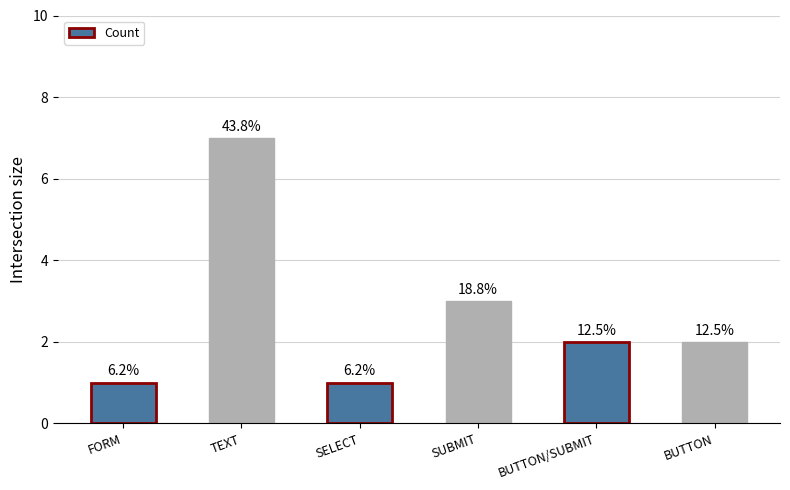

List the labels in order of value, largest first.

TEXT, SUBMIT, BUTTON/SUBMIT, BUTTON, FORM, SELECT